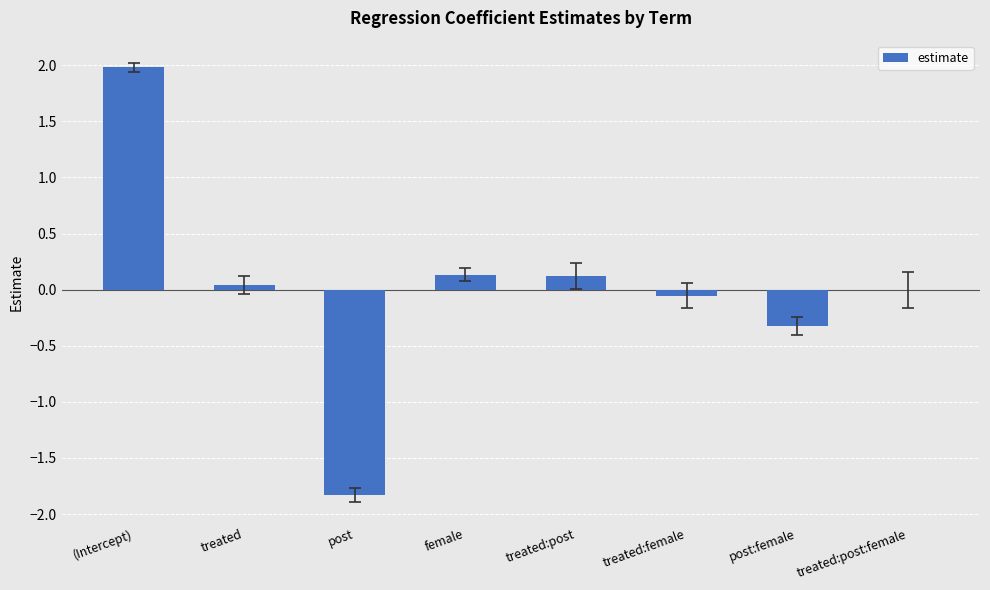

Which has a higher value, (Intercept) or treated:post?

(Intercept)